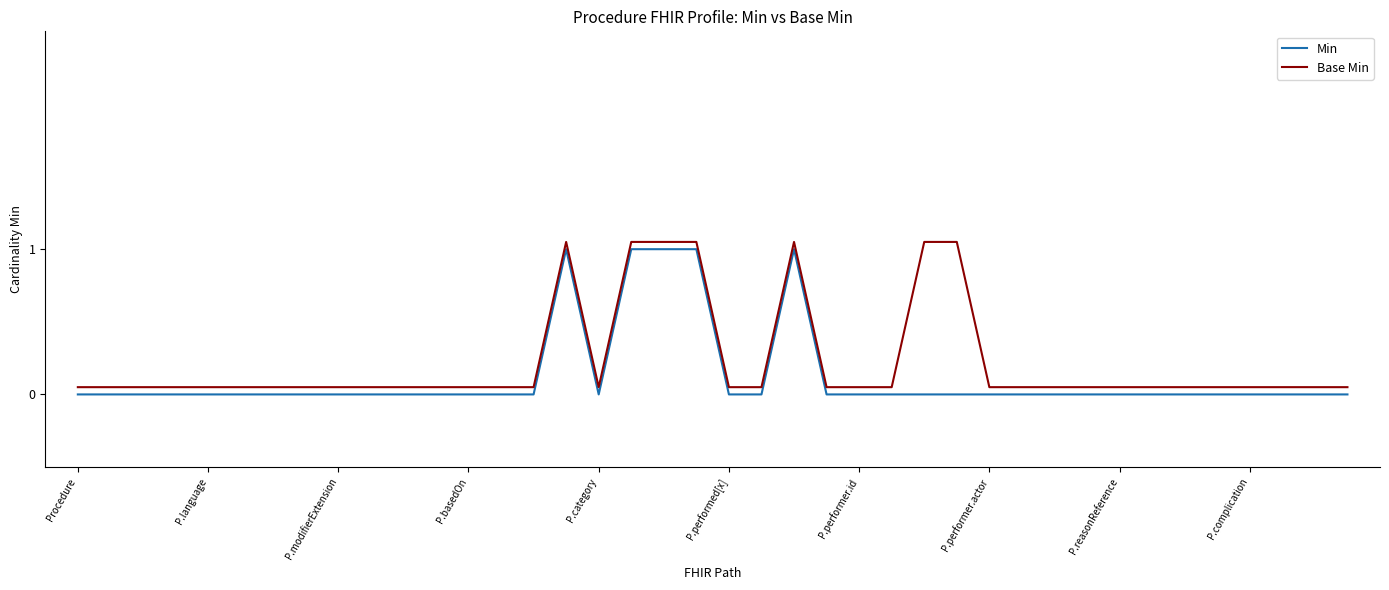

True or false: Min and Base Min intersect in this chart.

False